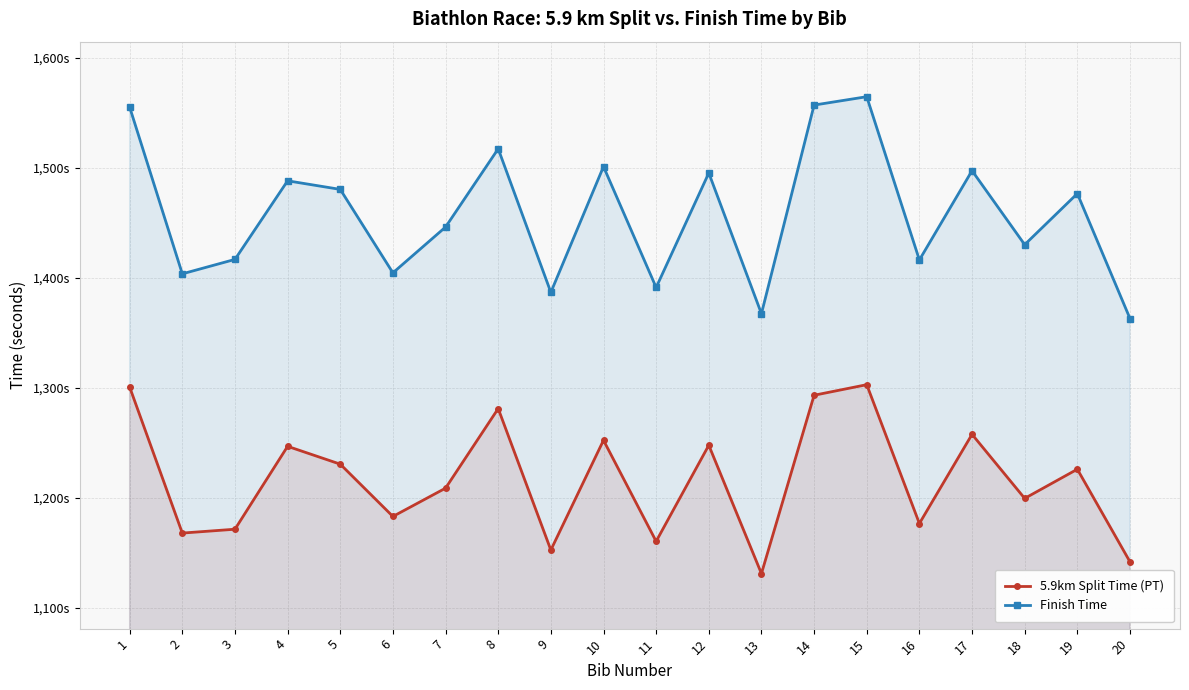

Rank the categories by Finish Time value from lowest to highest.

20, 13, 9, 11, 2, 6, 16, 3, 18, 7, 19, 5, 4, 12, 17, 10, 8, 1, 14, 15